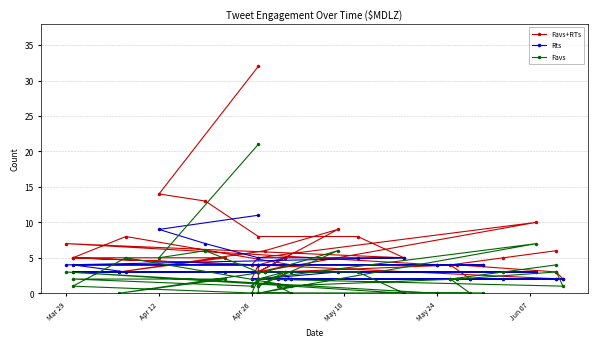

Rank the series by their average value, from lowest to highest.

Favs, Rts, Favs+RTs